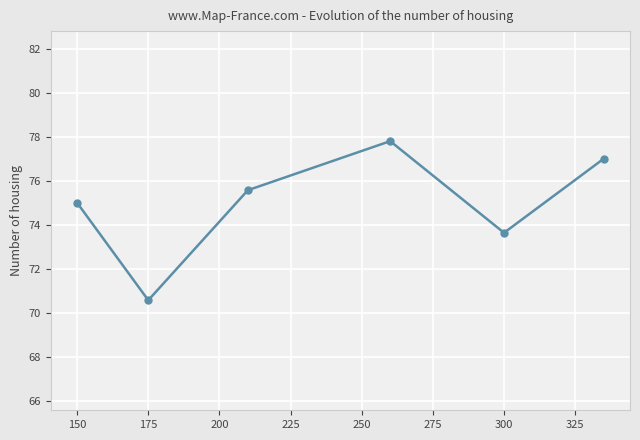

How many interior local peaks (higher than both neighbors) does the data have?

1